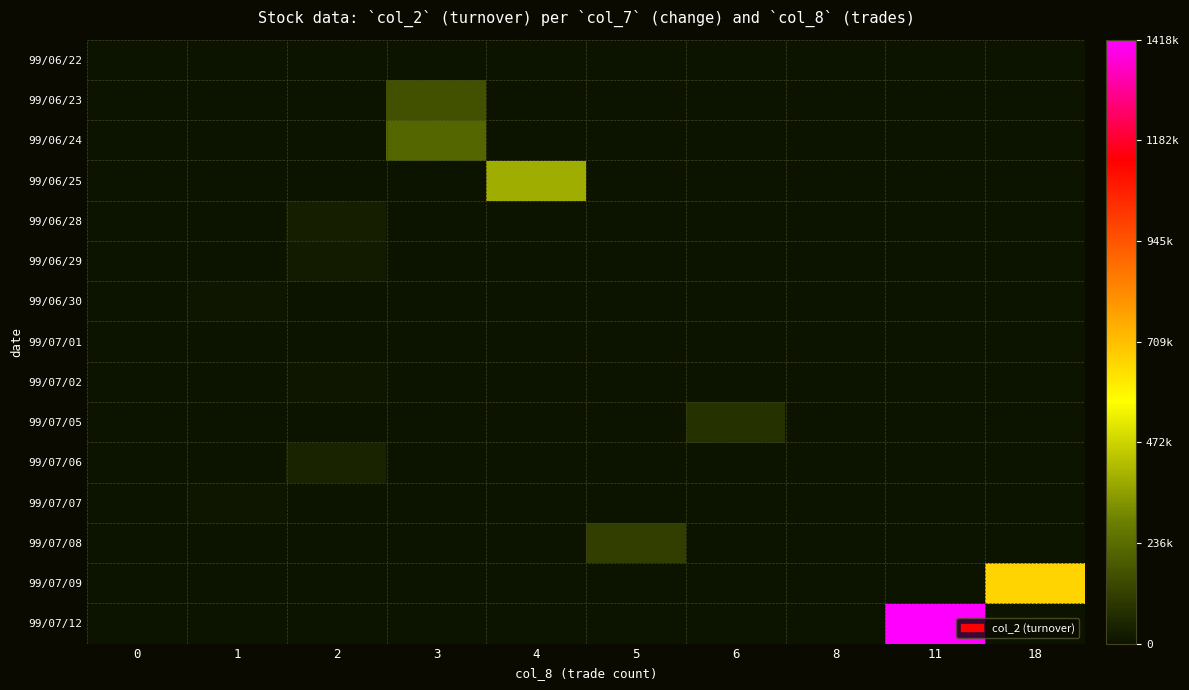

What is the spread (max minus min) of values at 3?

220110